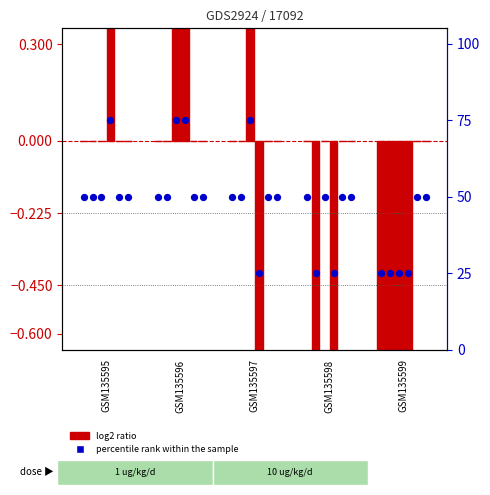

Which series has the largest total across all categories?

percentile rank within the sample